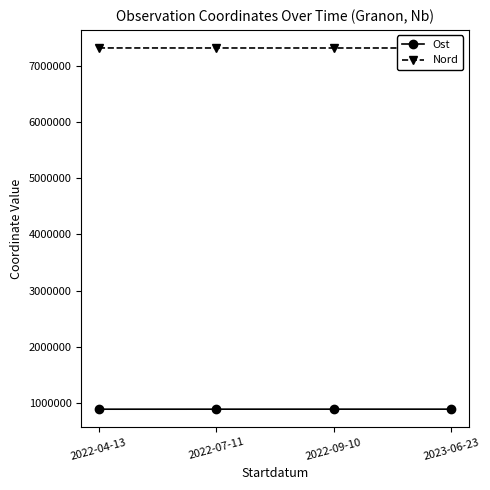

What is the smallest value displayed?

890583.7